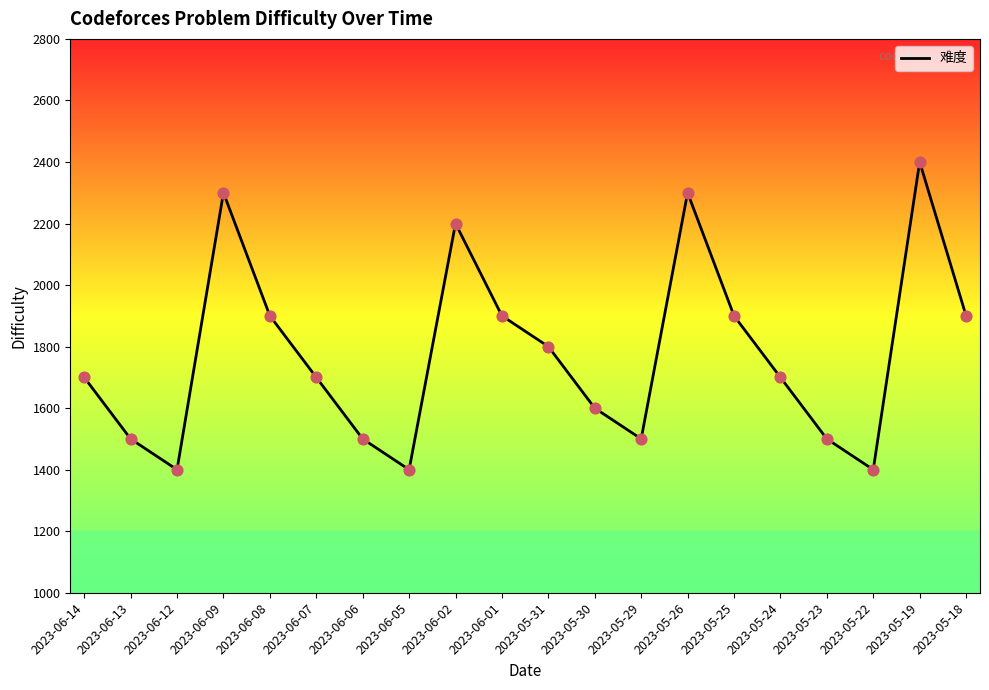

Between 2023-06-08 and 2023-05-31, which is larger?

2023-06-08